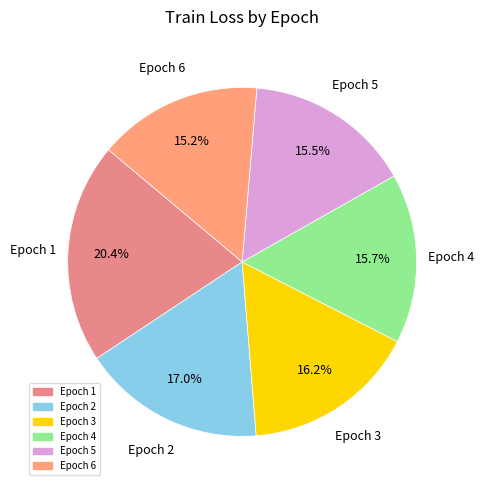

Is there a majority slice in this chart?

No